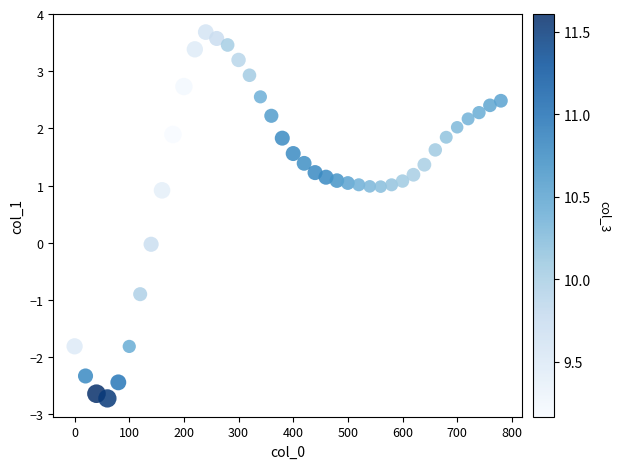

What is the range of X values (max minus min)?

780.0